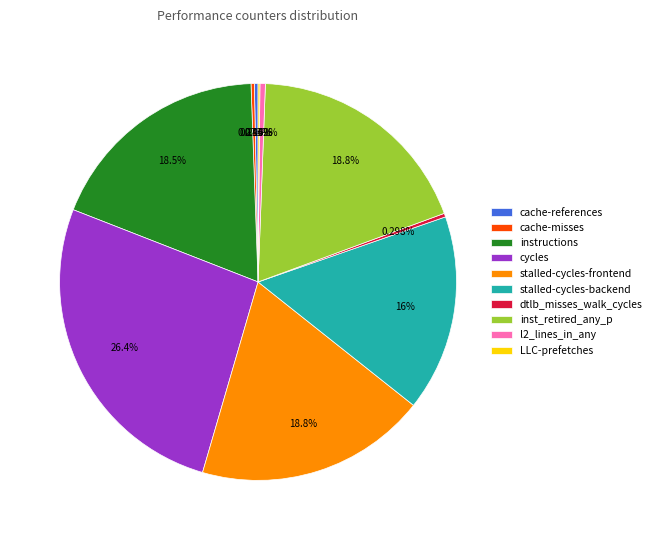

Approximately how many times larger is the value at dtlb_misses_walk_cycles compared to l2_lines_in_any?

0.7